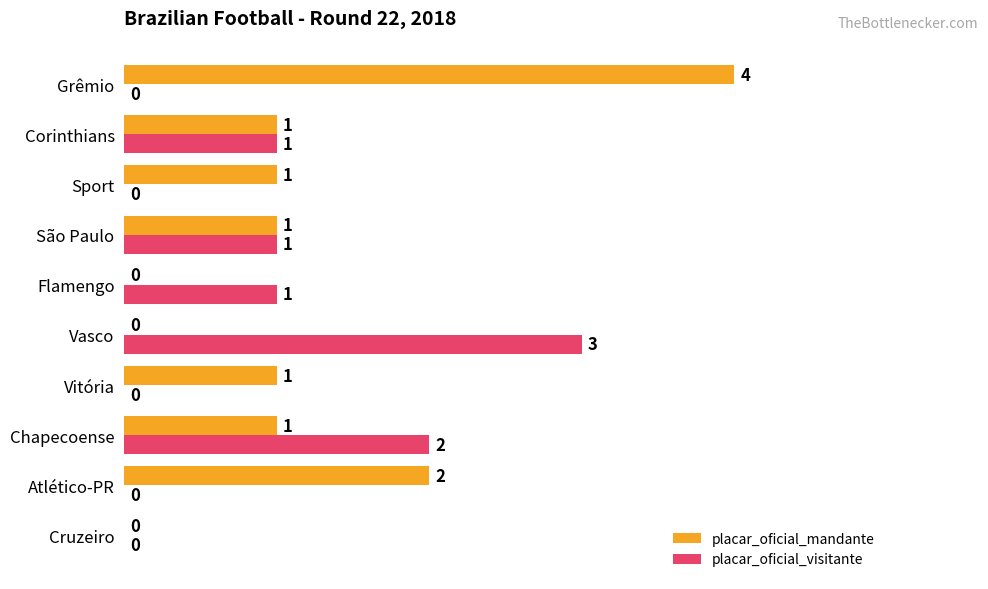

Count the number of categories in the chart.

10